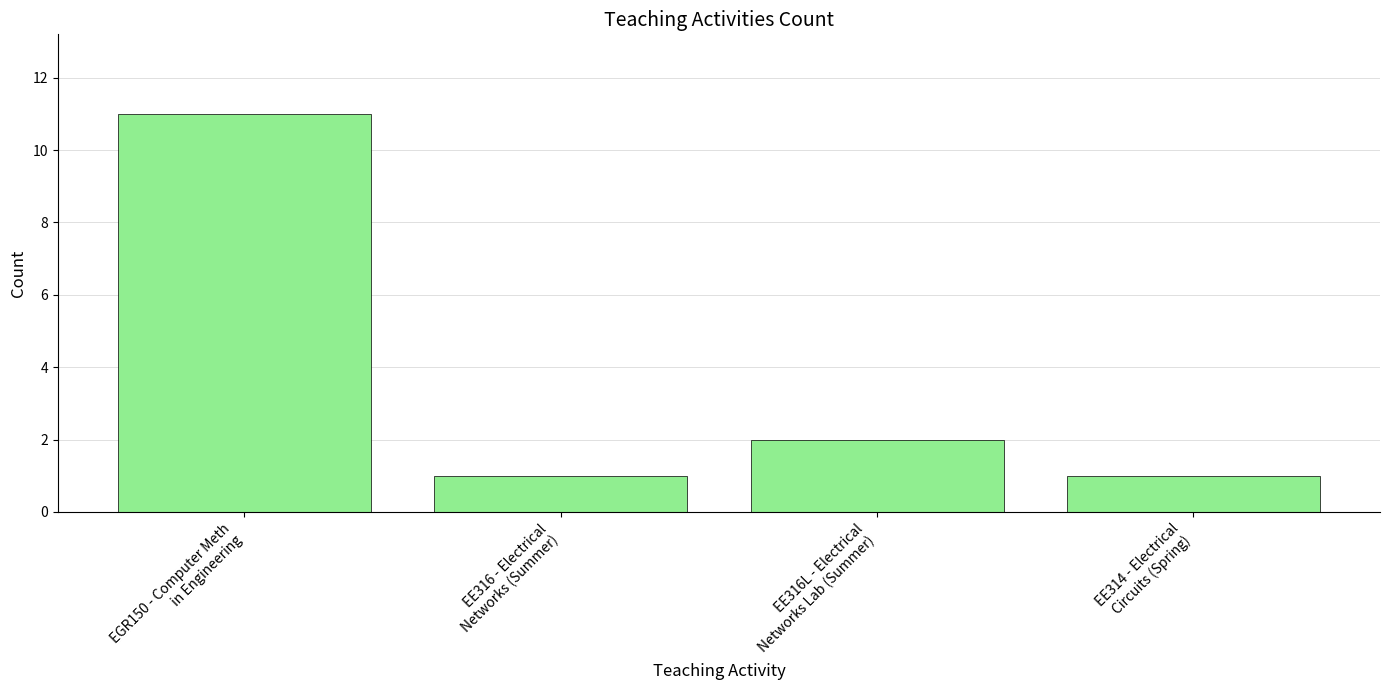

Is it true that the value at EE314 - Electrical
Circuits (Spring) is 2?

False